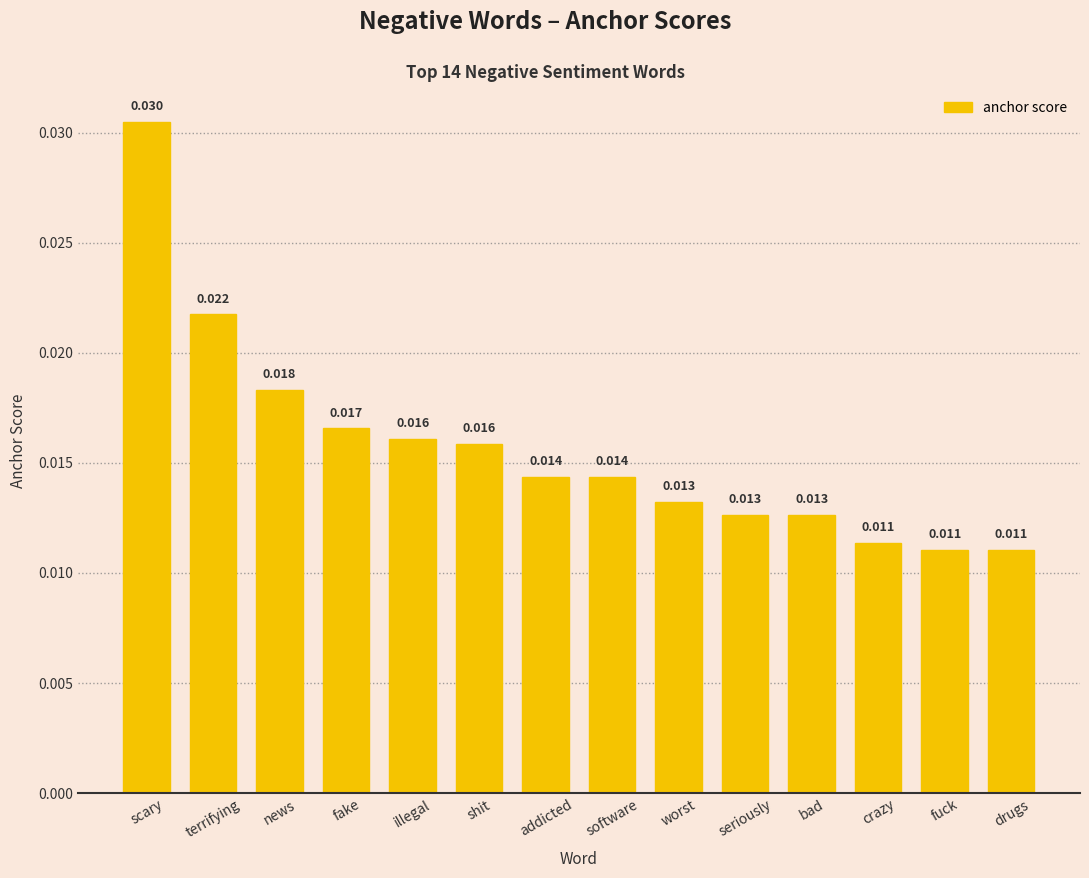

Between terrifying and seriously, which is larger?

terrifying